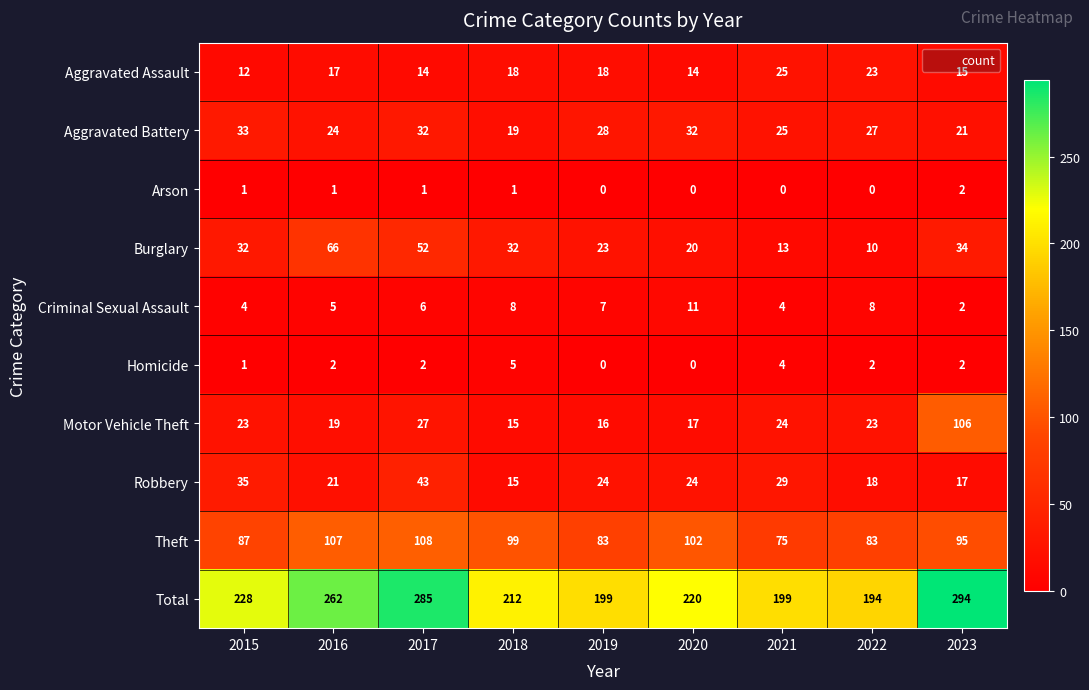

What is the average value of the Aggravated Assault series?

17